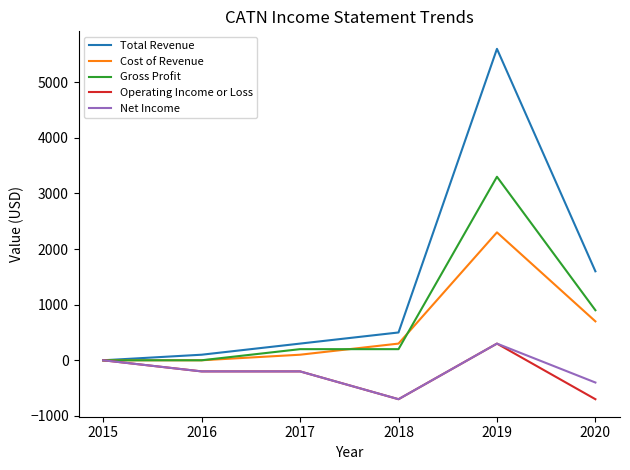

Does the chart display data point markers on the line(s)?

No